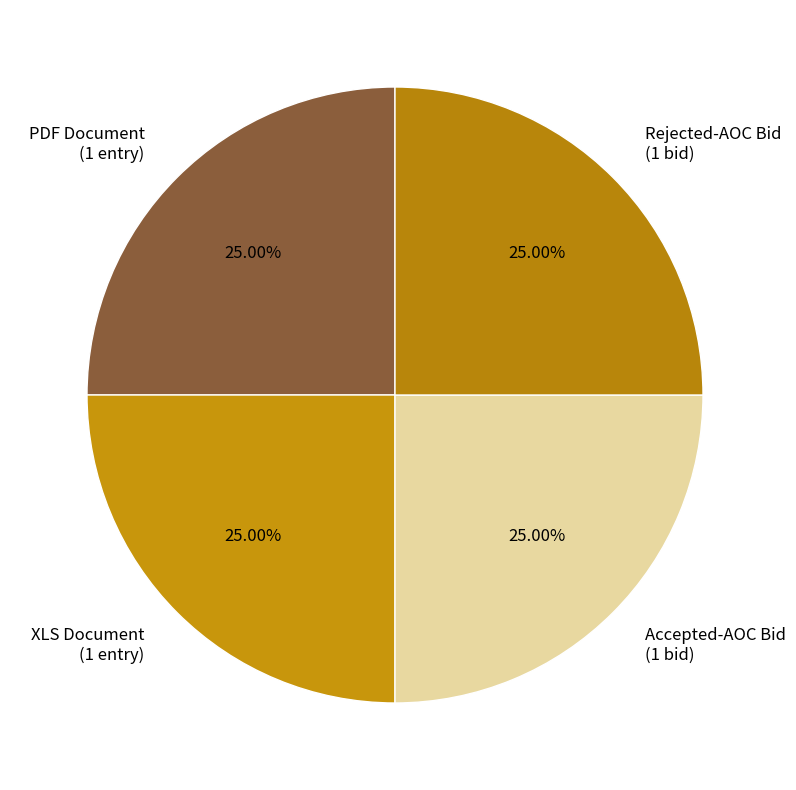

What is the ratio of the value at Rejected-AOC Bid (1 bid) to the value at XLS Document (1 entry)?

1.0